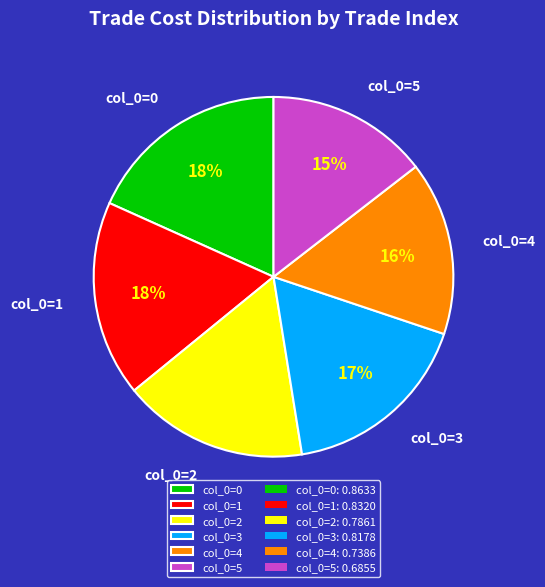

The col_0=5 slice represents 24% of the pie. True or false?

False